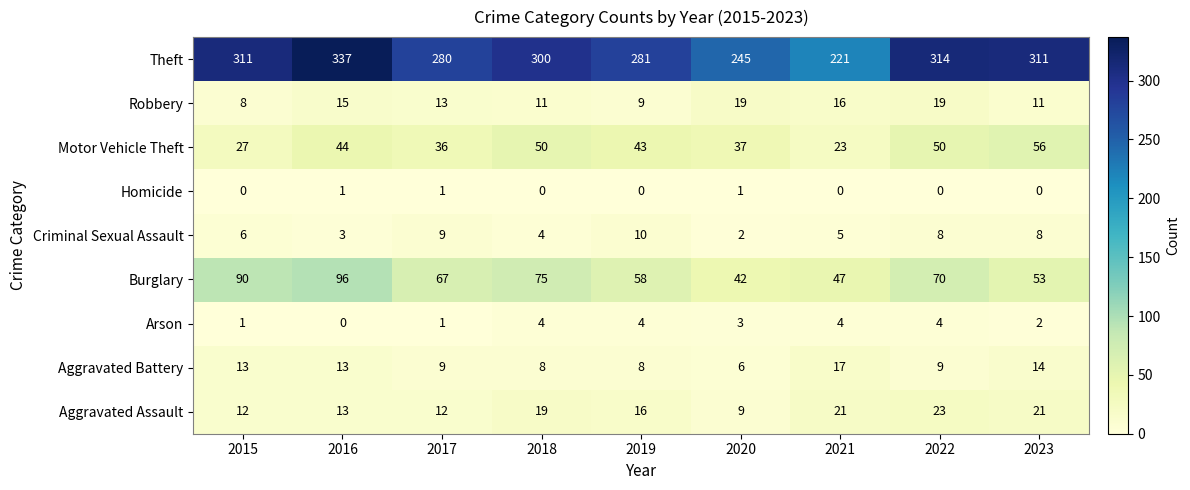

The value of Aggravated Battery at 2015 is 23. True or false?

False